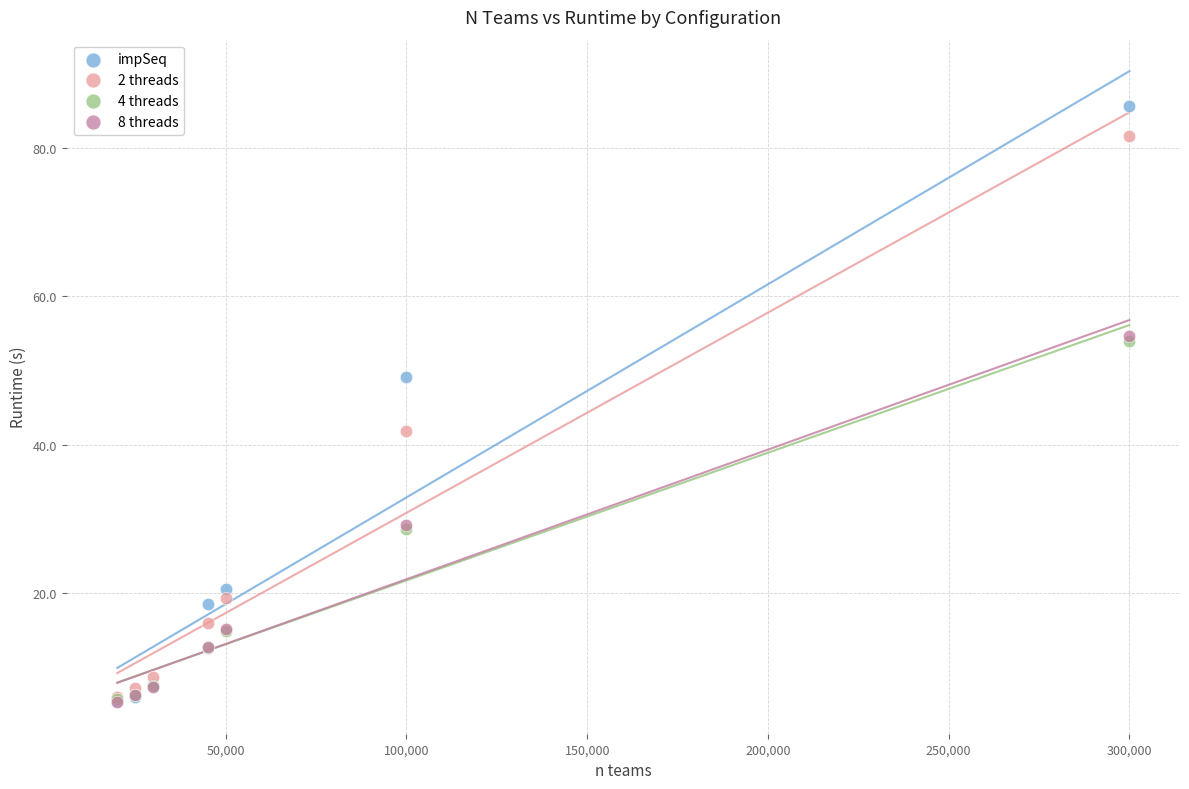

What are all the series names shown in the legend?

impSeq, 2 threads, 4 threads, 8 threads